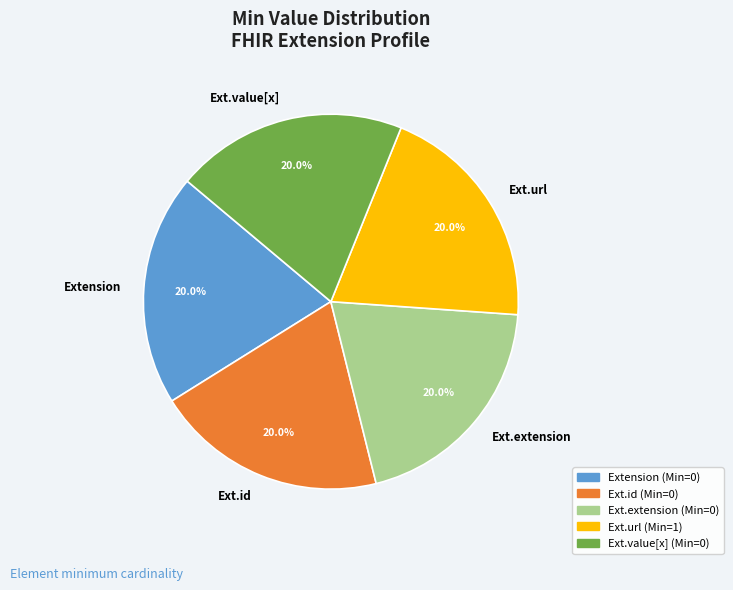

Does Ext.url account for over 50% of the chart?

No